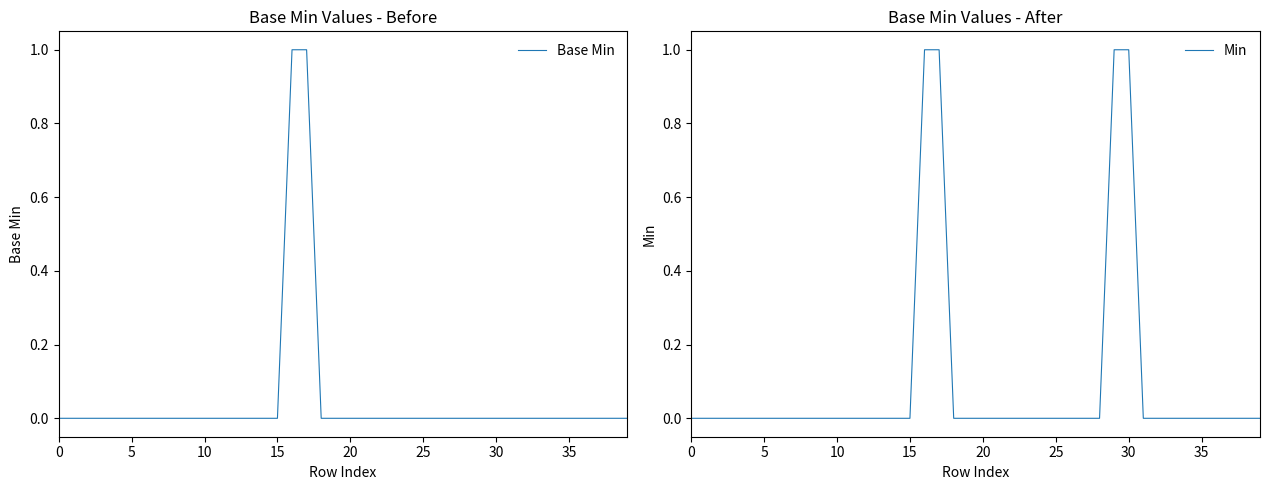

Is it true that Base Min equals -1 at 10?

False